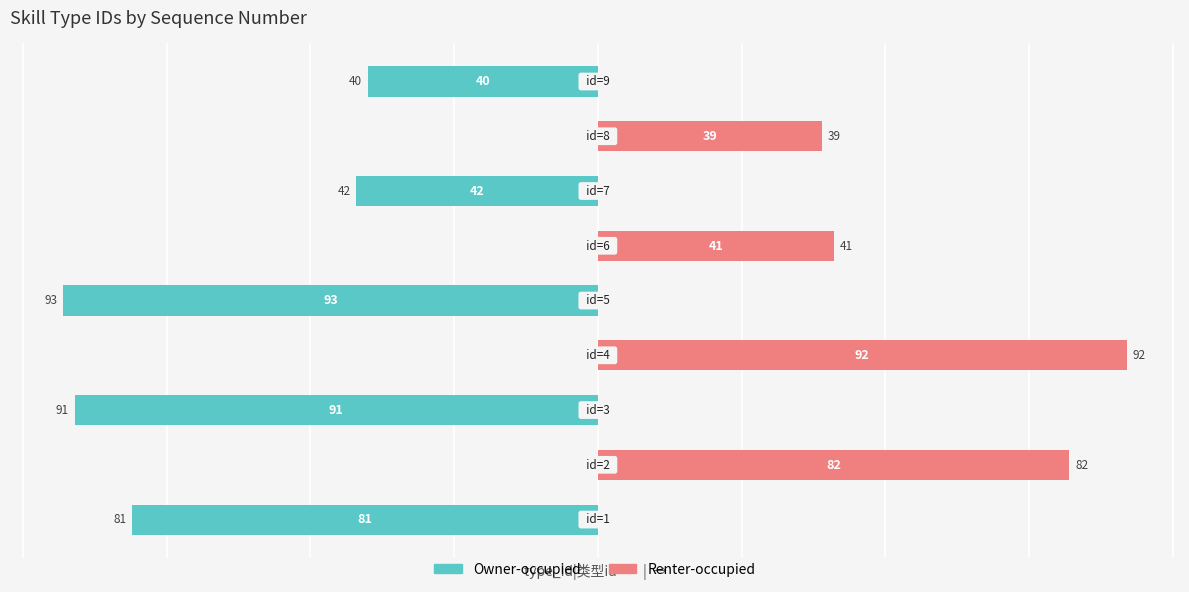

Is it true that Owner-occupied equals -32 at 3?

False